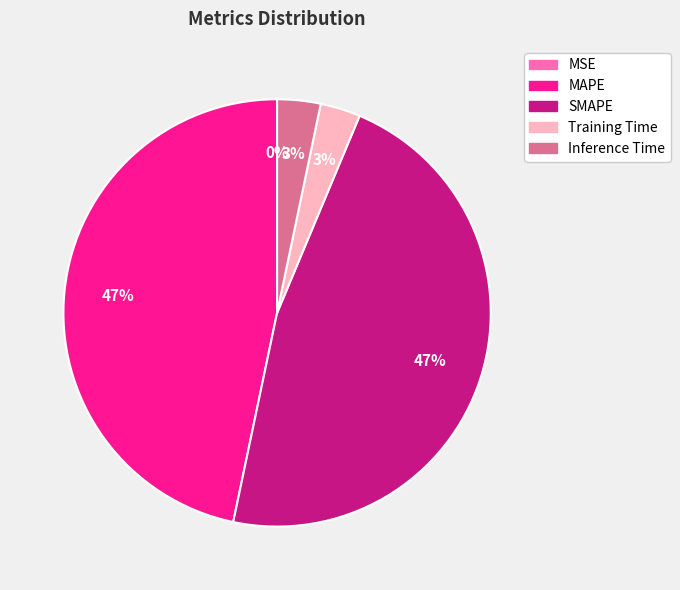

What percentage is the SMAPE slice, to the nearest percent?

47%